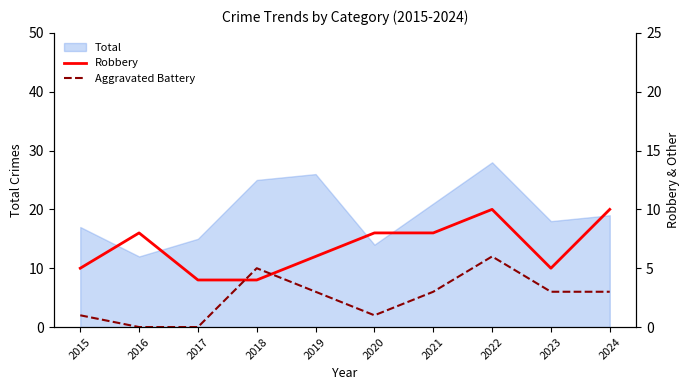

Is it true that Total equals 8 at 2015?

False